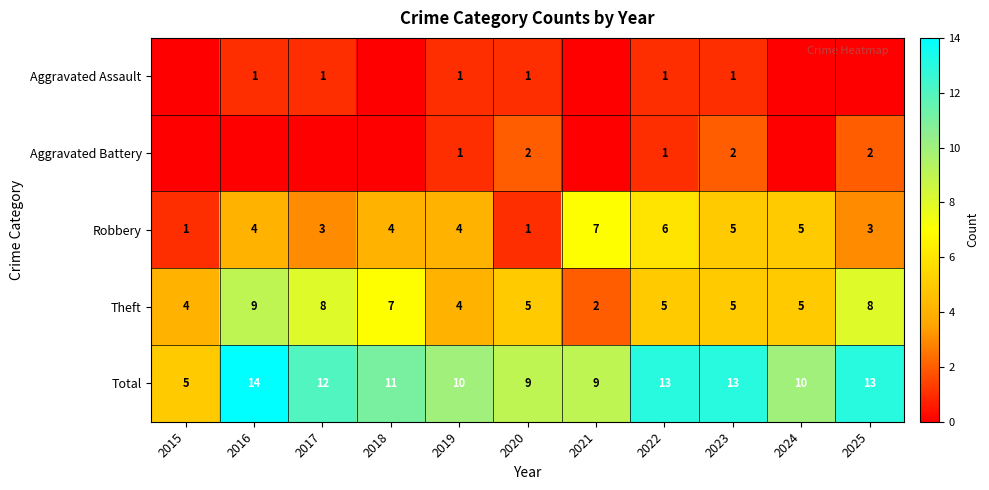

Is it true that Aggravated Battery equals 2 at 2025?

True